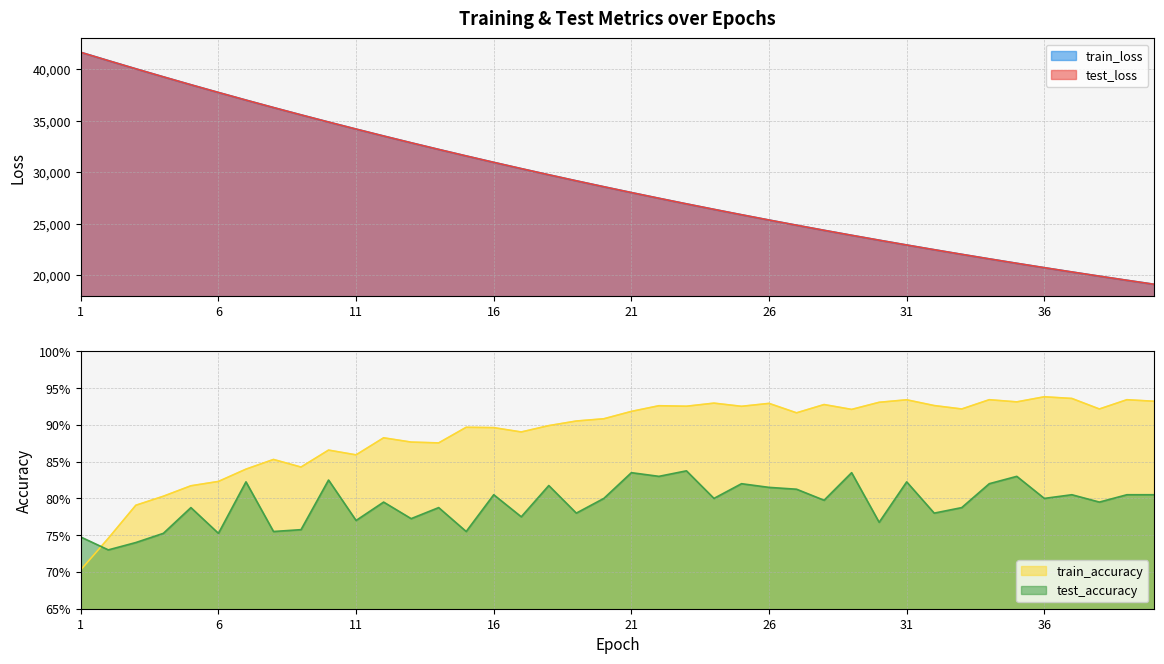

Which series has the largest range (max minus min)?

train_loss